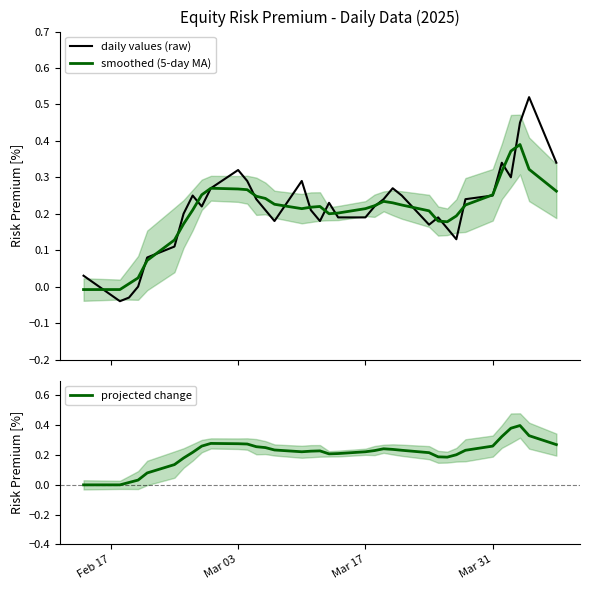

True or false: smoothed (5-day MA) and projected change cross at least once.

False